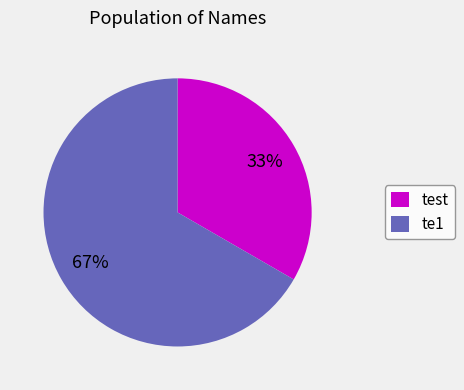

Which slice is the largest?

te1